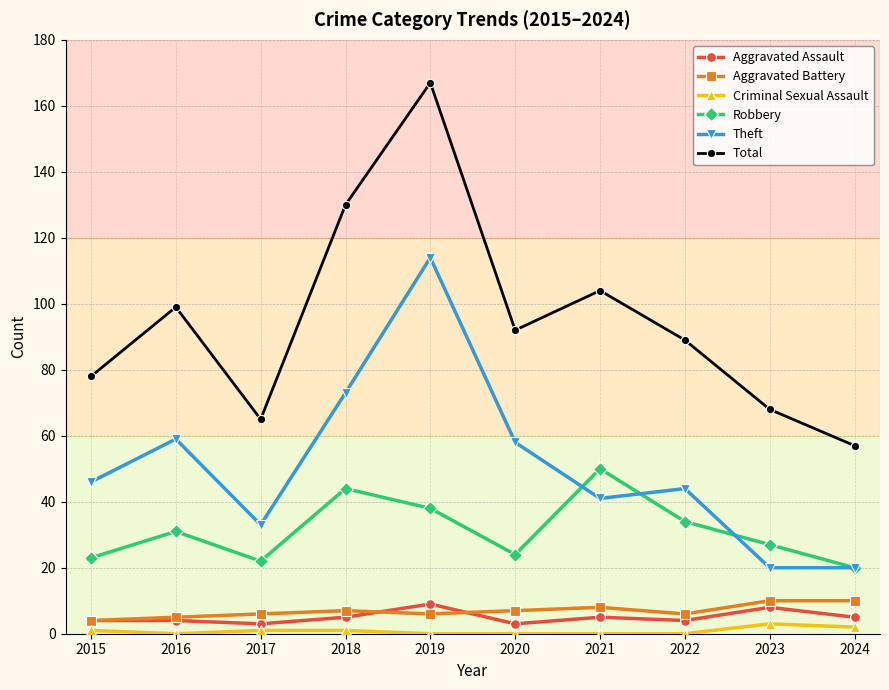

True or false: Theft and Criminal Sexual Assault cross at least once.

False